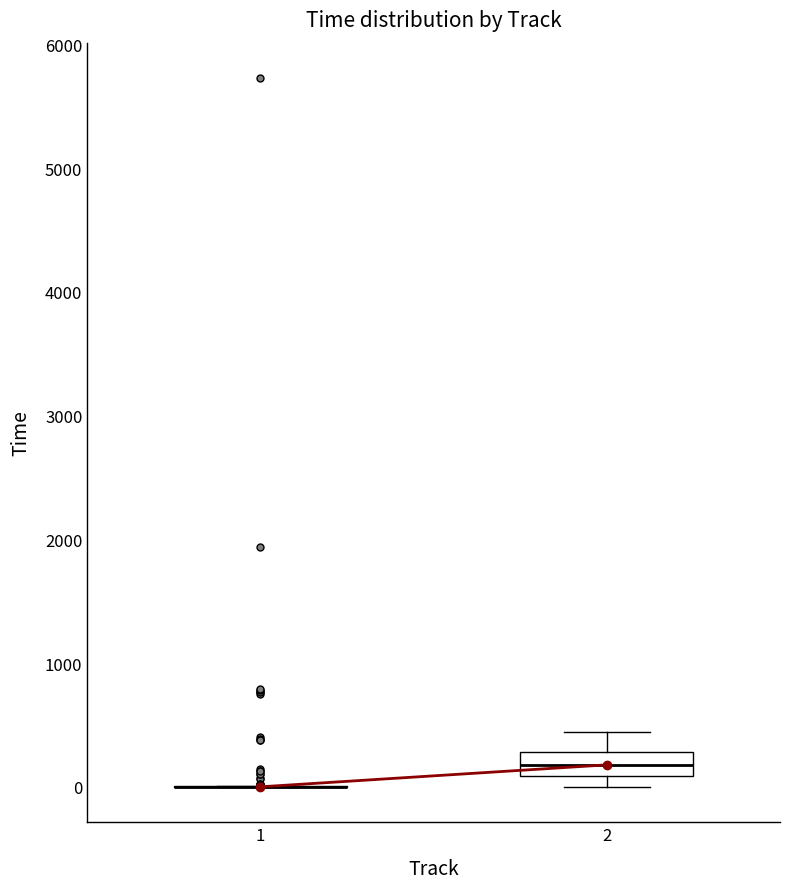

Reading left to right, transcribe this box plot: for each box, give where its median line is, the range the box spans, and where its two whiskers end, as read against the y-axis. The values are not printed on the chart, so give them approximately, as read against the axis.

1: box collapsed to a line at 0, whiskers 0 to 0
2: median 200, box 100 to 300, whiskers 0 to 400